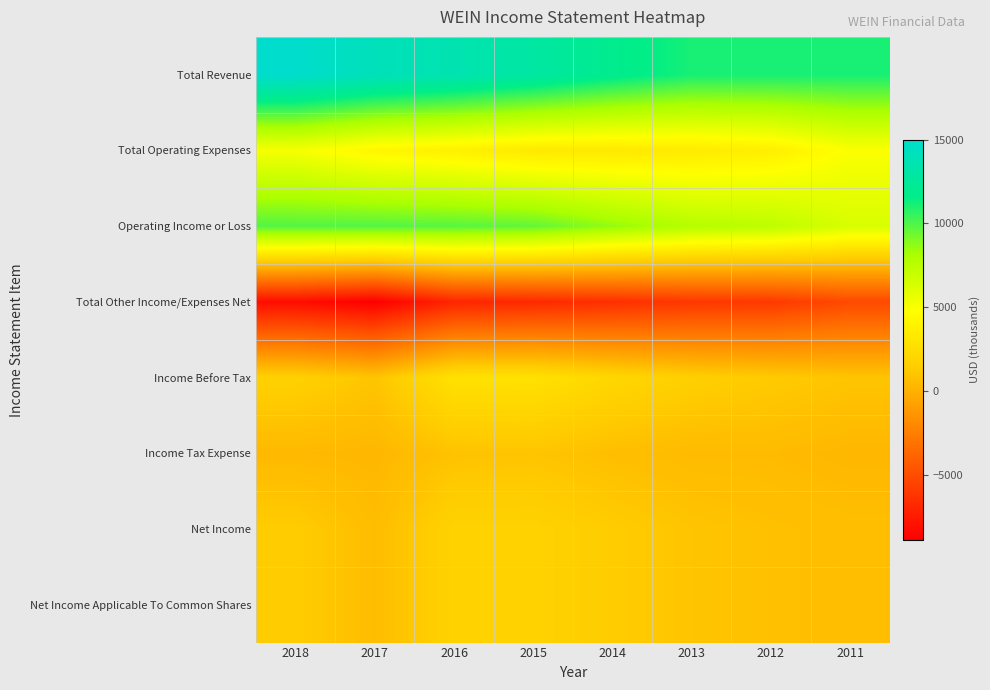

What is the total value across all series at 2011?

19800